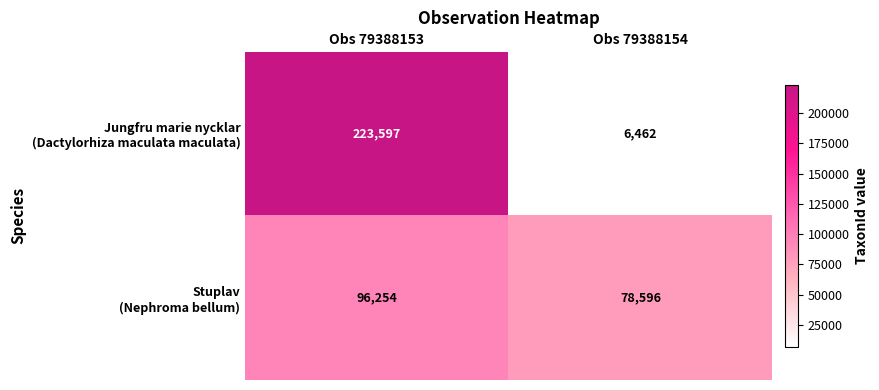

What is the difference between the highest and lowest values at Obs 79388154?

72134